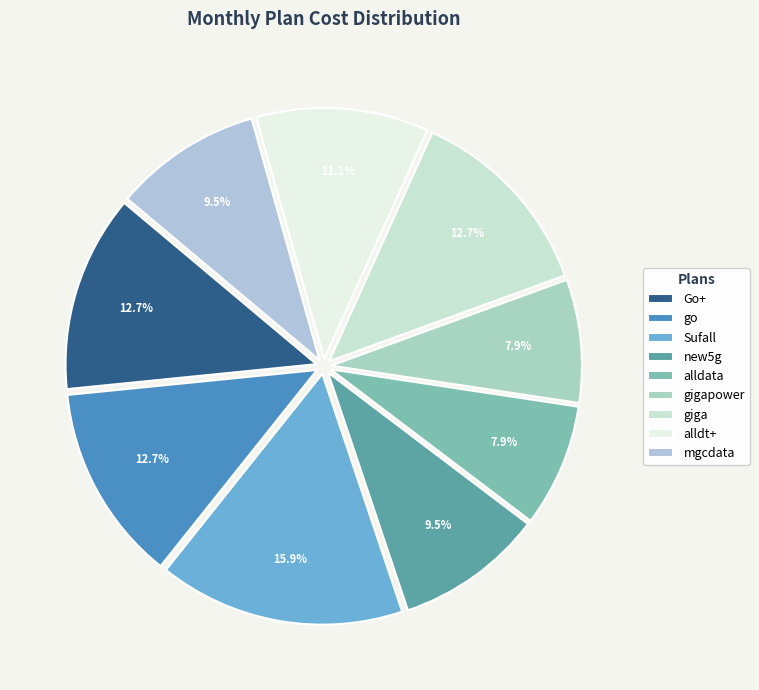

Count the number of slices in the pie.

9